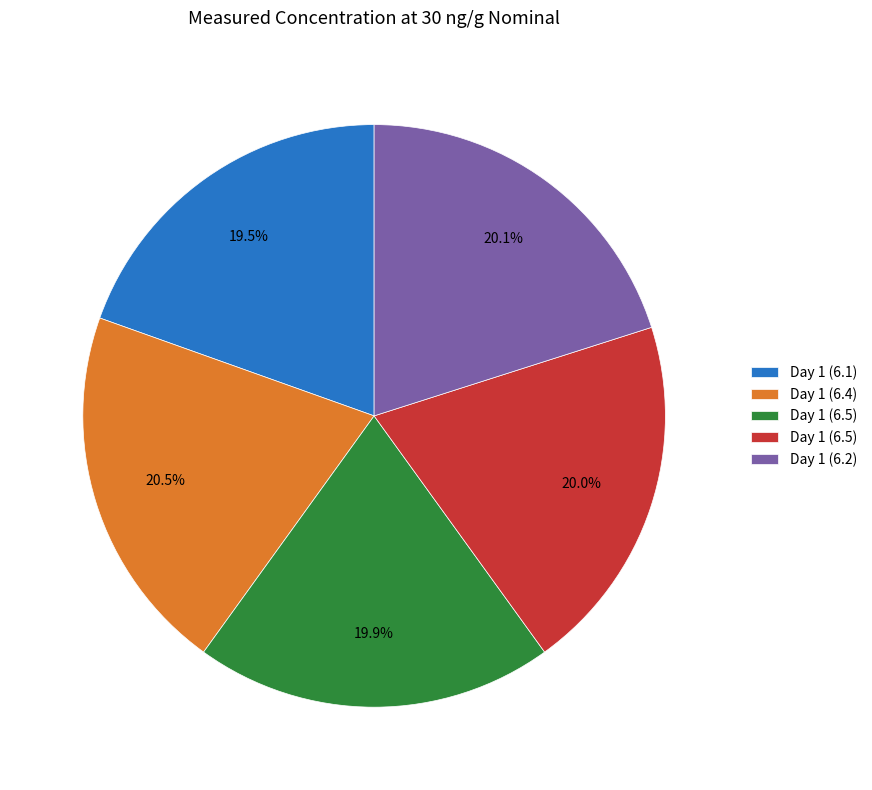

How many segments does this pie chart have?

5